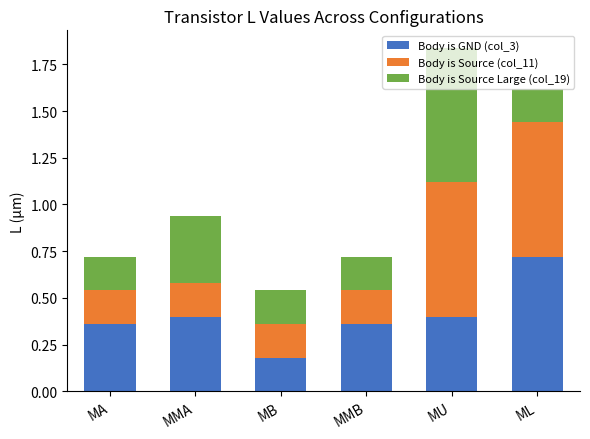

Count the Body is GND (col_3) values in the range 0 to 1.

6